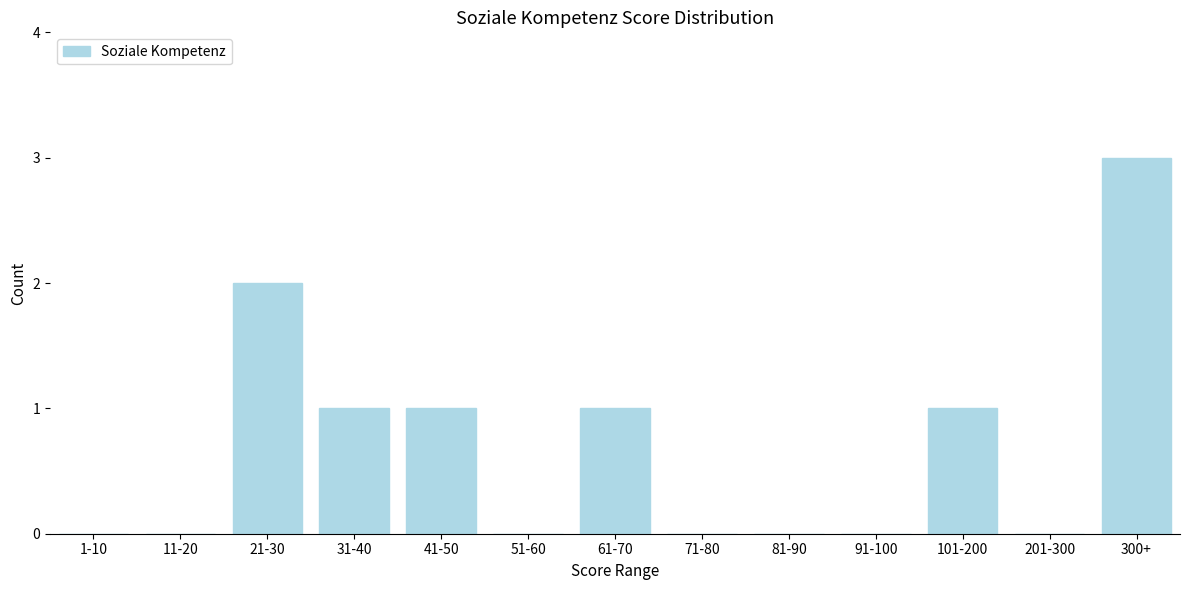

Reading left to right, extract all data points from this chart.

1-10=0	11-20=0	21-30=2	31-40=1	41-50=1	51-60=0	61-70=1	71-80=0	81-90=0	91-100=0	101-200=1	201-300=0	300+=3